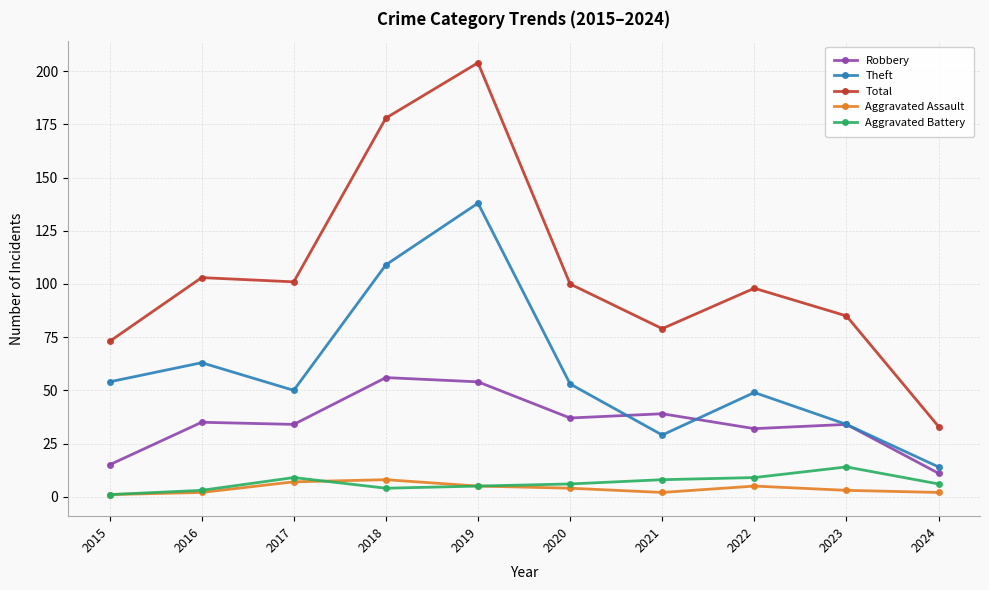

True or false: Theft has a value of 14 at 2024.

True